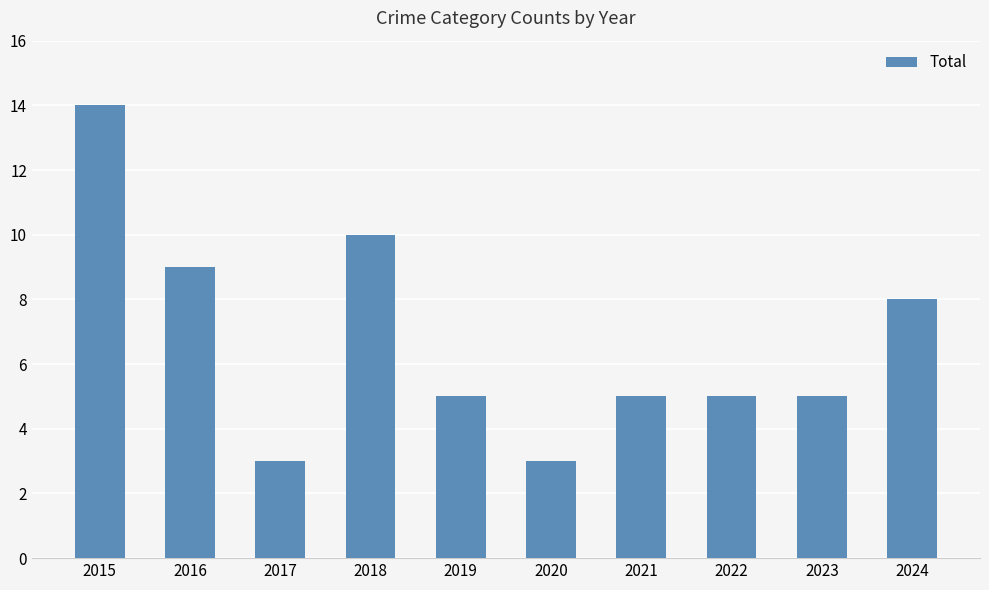

What is the ratio of the value at 2015 to the value at 2019?

2.8